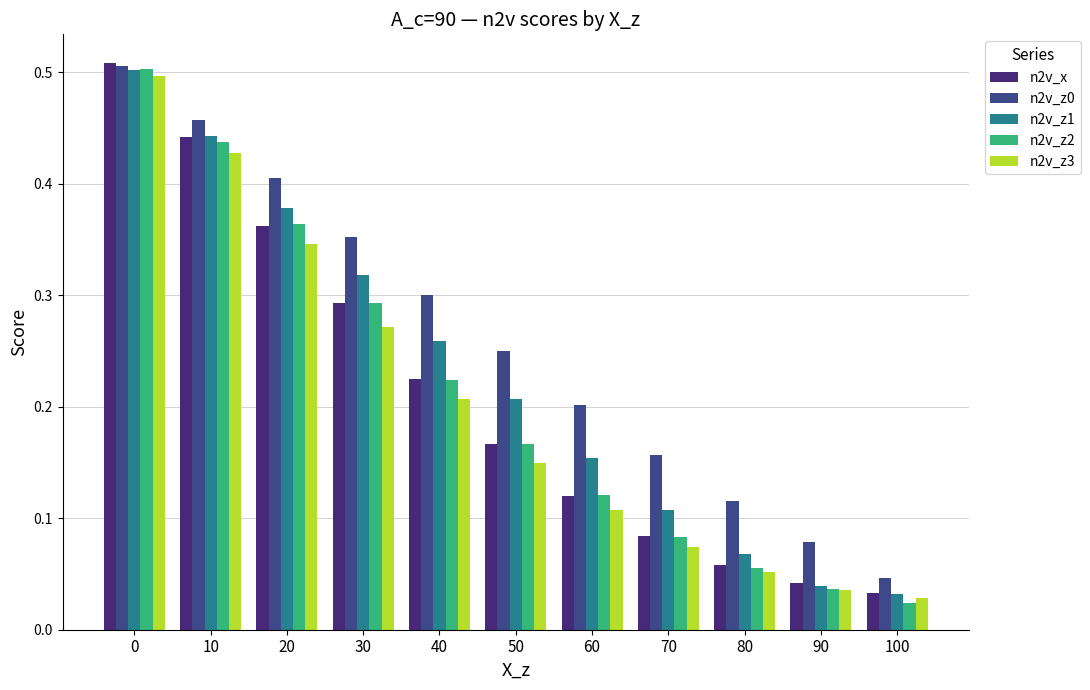

At which label is n2v_z2 closest to 0?

100